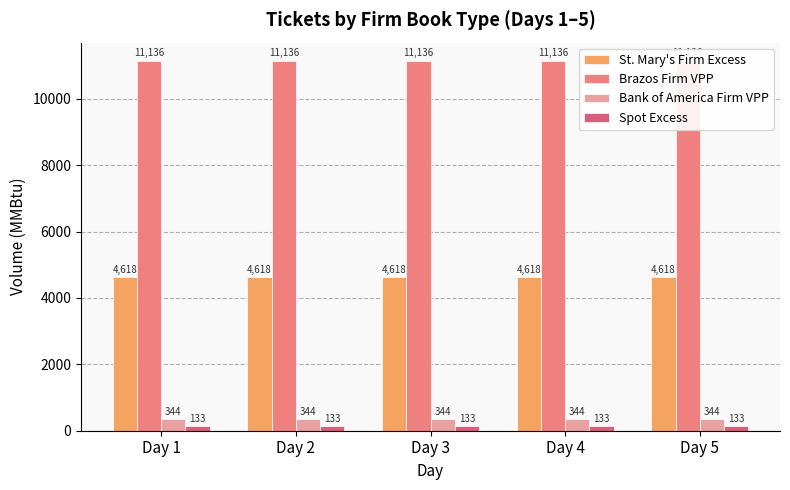

What is the total value across all series at Day 5?

16231